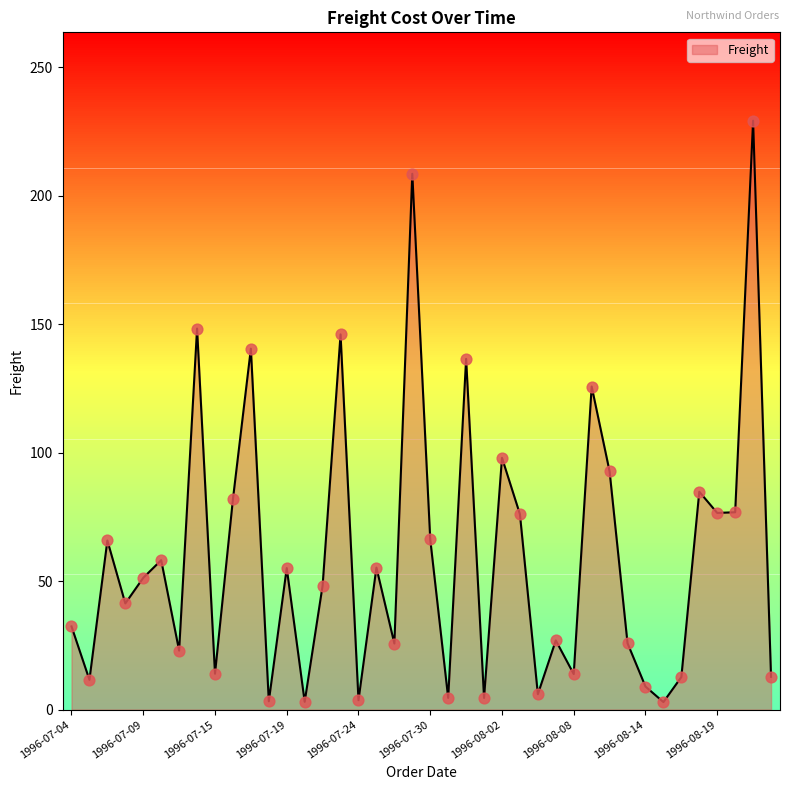

Between 1996-07-25 and 1996-07-17, which is larger?

1996-07-17